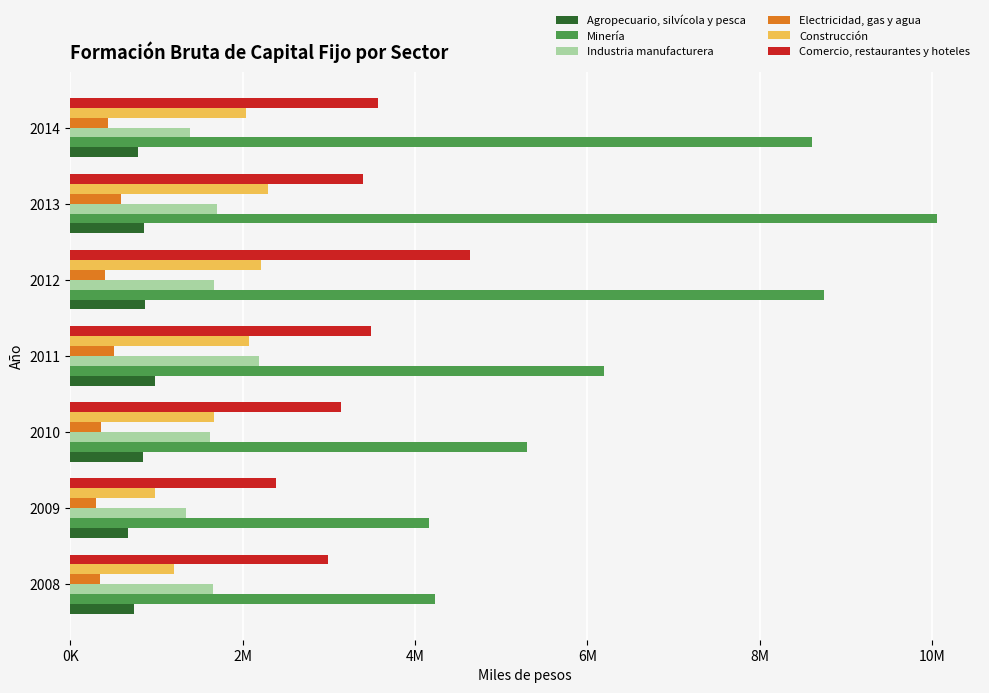

What are all the series names shown in the legend?

Agropecuario, silvícola y pesca, Minería, Industria manufacturera, Electricidad, gas y agua, Construcción, Comercio, restaurantes y hoteles